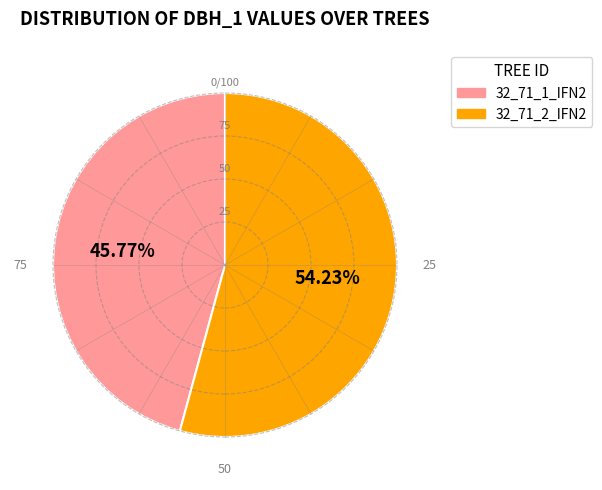

To the nearest percent, what percentage of the pie is 32_71_1_IFN2?

46%